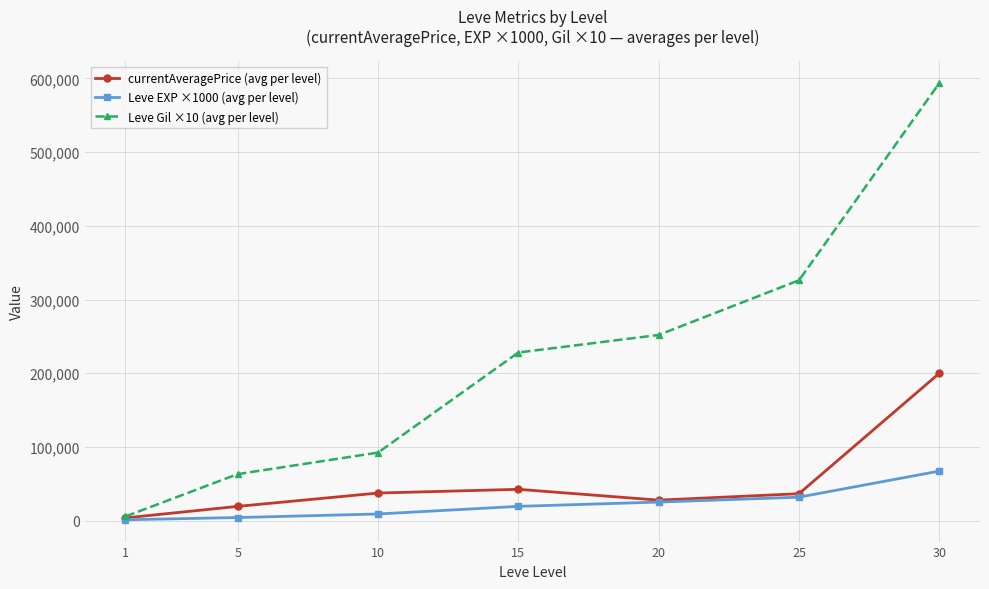

Which series changed the most between 25 and 30?

Leve Gil ×10 (avg per level)